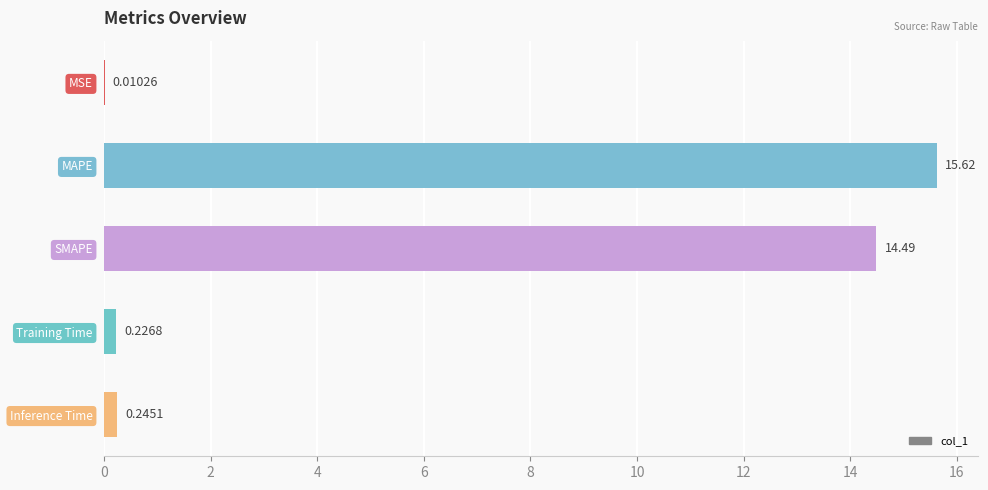

At which category does the chart reach its peak across all series?

MAPE